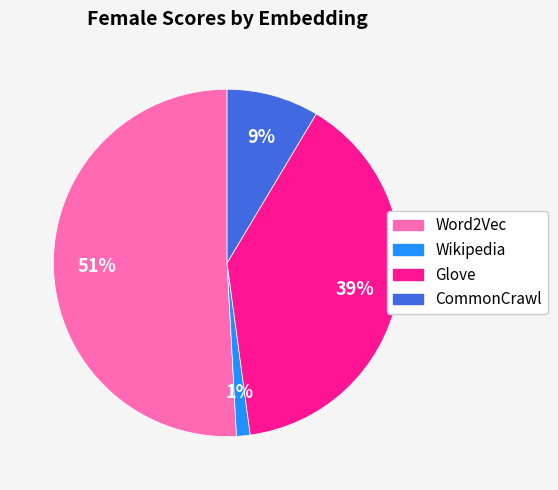

What percentage is the Glove slice, to the nearest percent?

39%